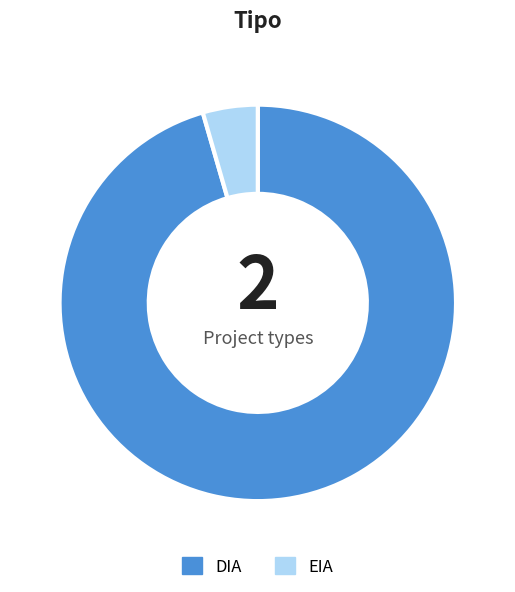

Between EIA and DIA, which is larger?

DIA